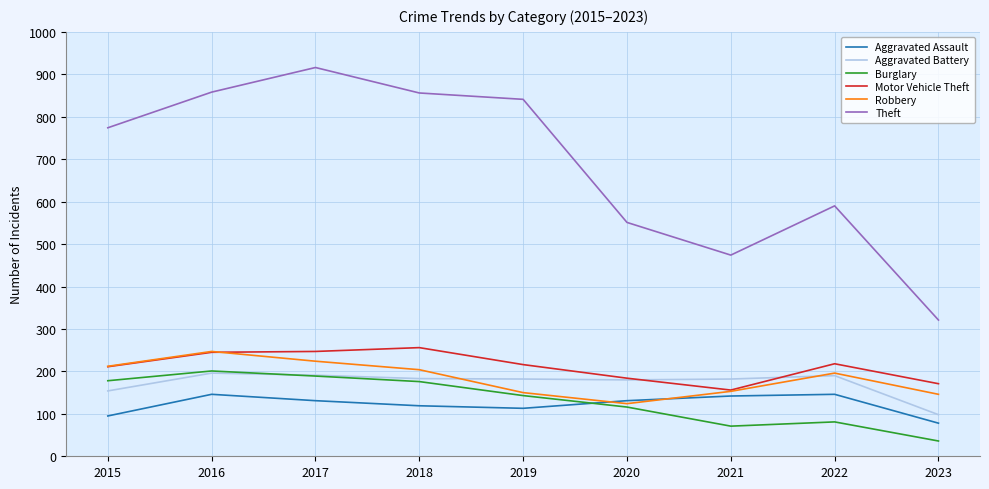

After their last crossing, which series has the higher values: Burglary or Aggravated Assault?

Aggravated Assault